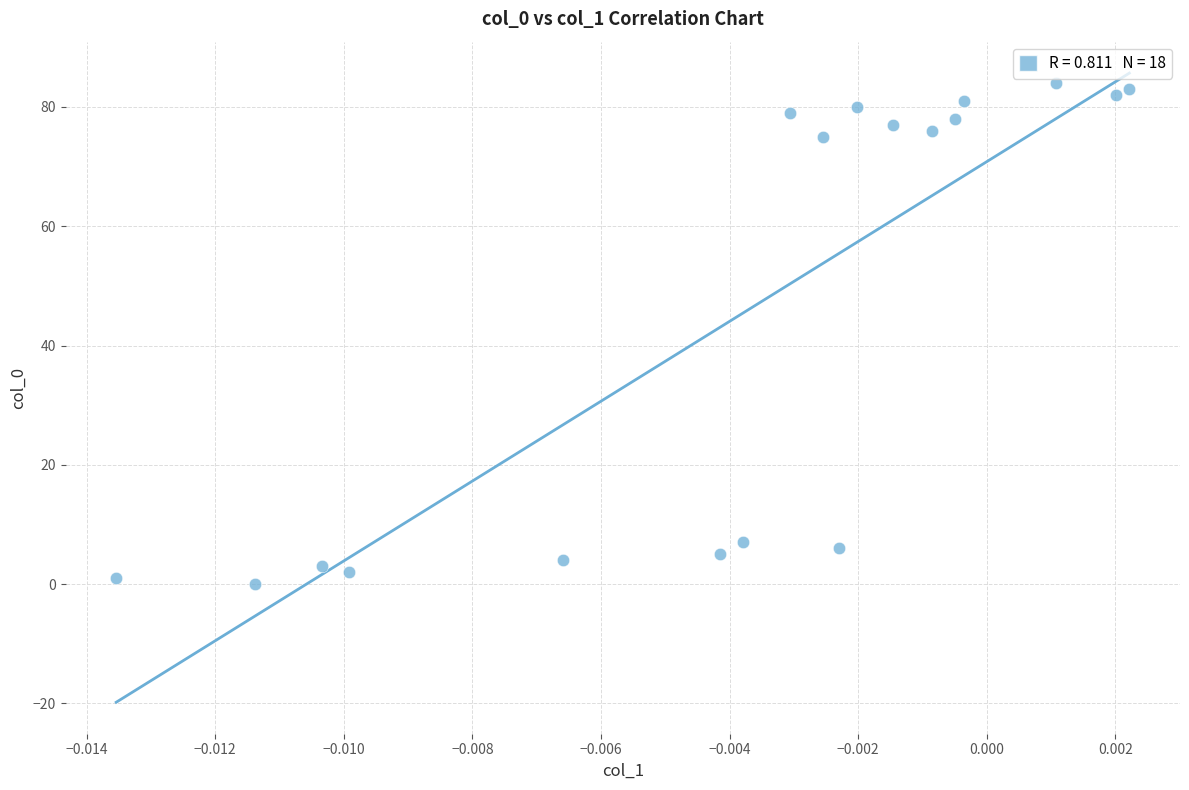

What is the range of Y values (max minus min)?

84